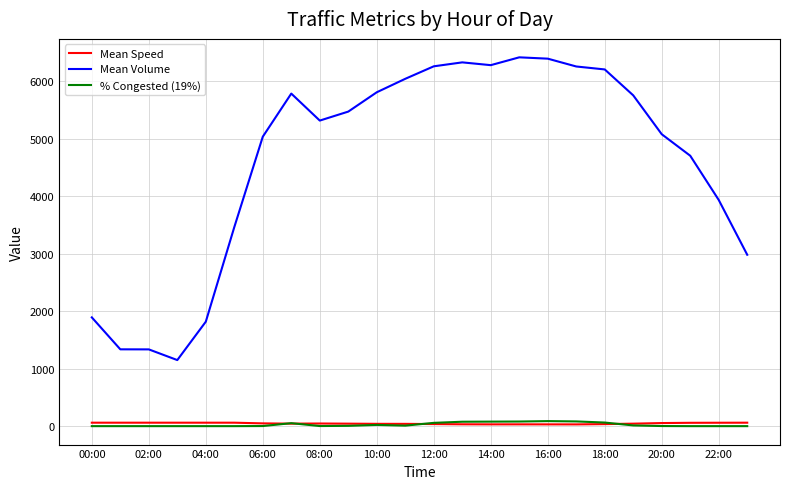

What is the maximum value for Mean Volume?

6415.4